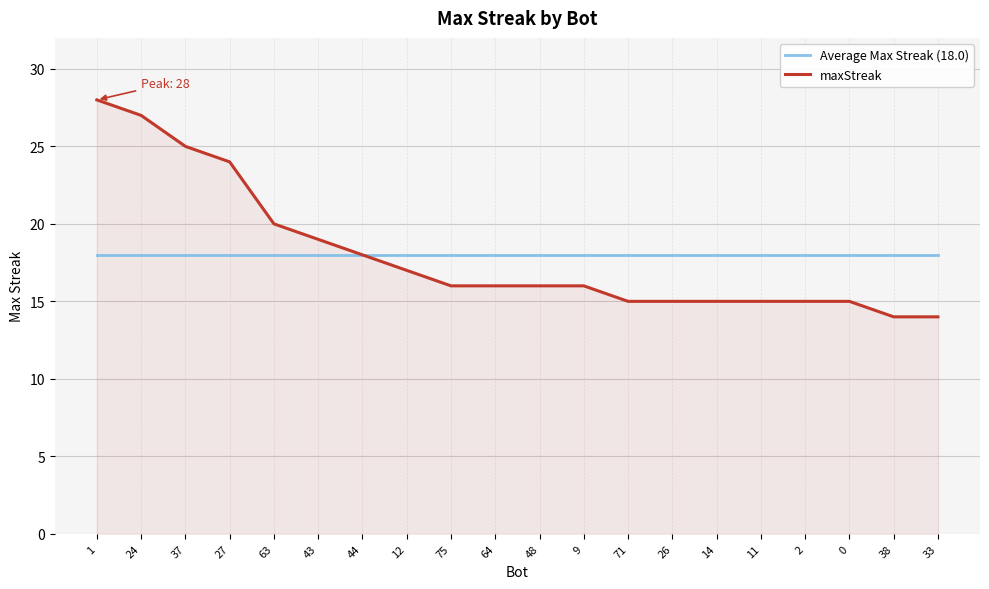

Which label corresponds to the largest value in the chart?

1